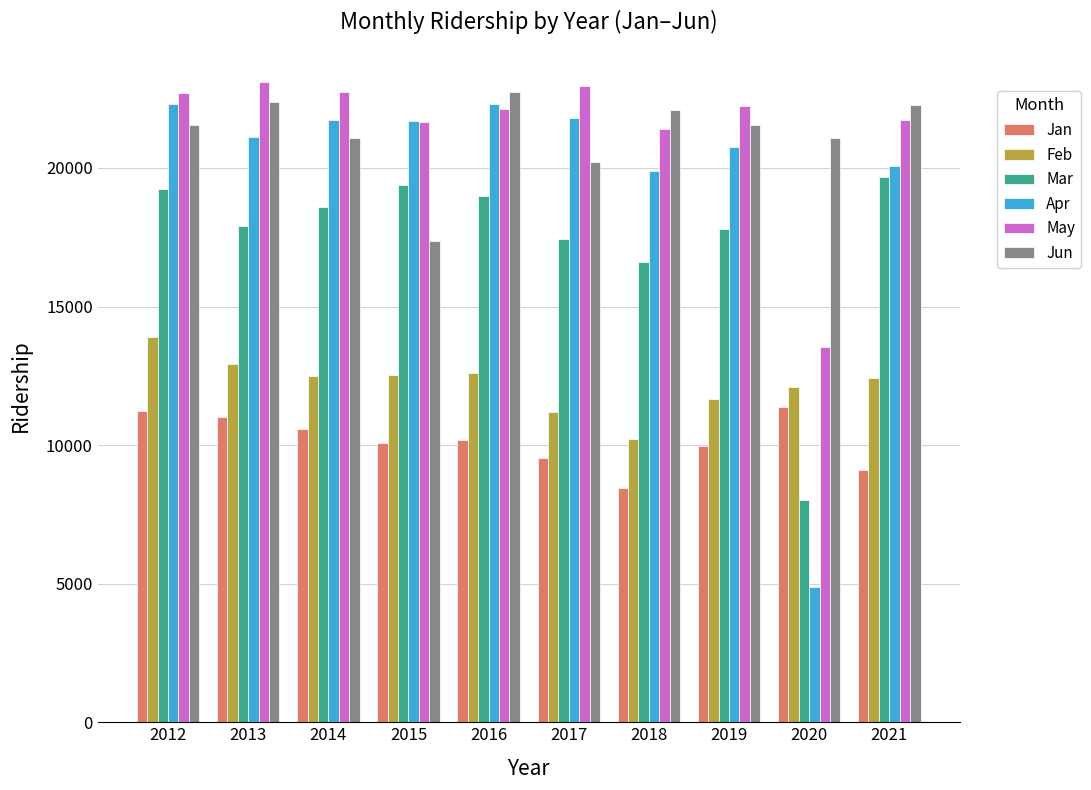

The value of Jun at 2013 is 22380. True or false?

True